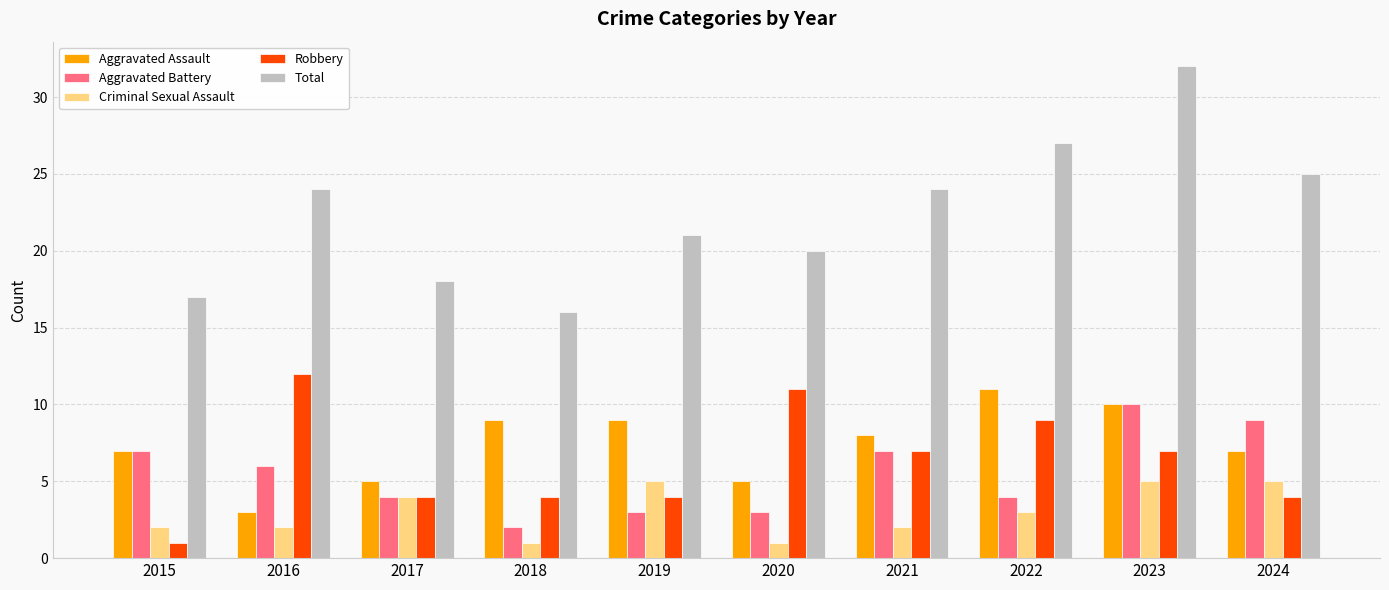

Reading right to left, extract all data points from this chart.

Aggravated Assault: 7	10	11	8	5	9	9	5	3	7
Aggravated Battery: 9	10	4	7	3	3	2	4	6	7
Criminal Sexual Assault: 5	5	3	2	1	5	1	4	2	2
Robbery: 4	7	9	7	11	4	4	4	12	1
Total: 25	32	27	24	20	21	16	18	24	17